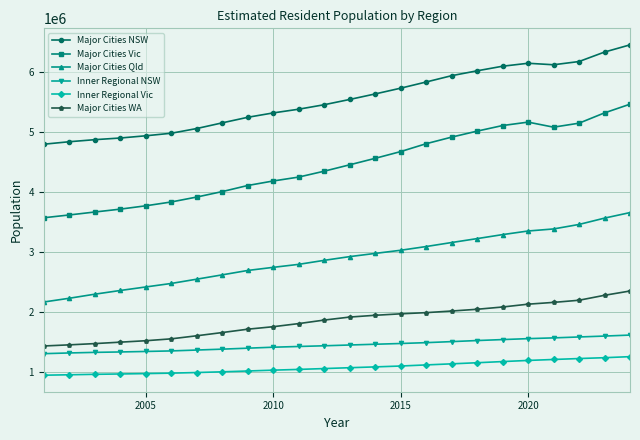

True or false: Inner Regional Vic and Major Cities WA cross at least once.

False